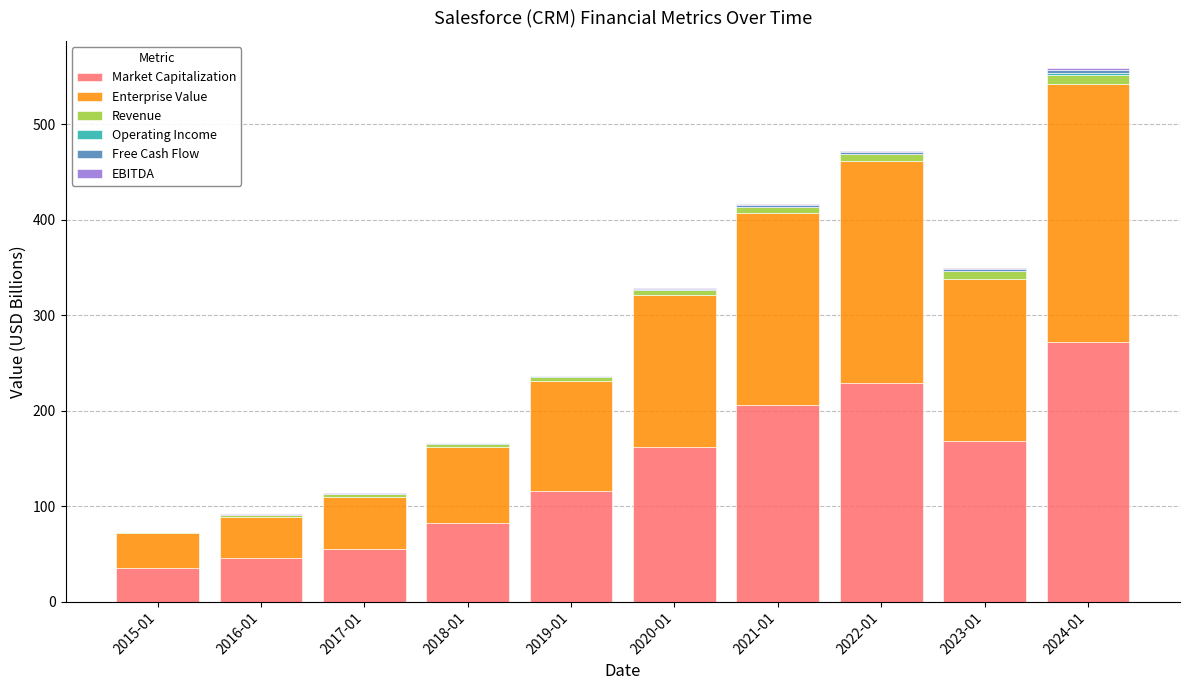

At which category is the sum across all series the highest?

2024-01